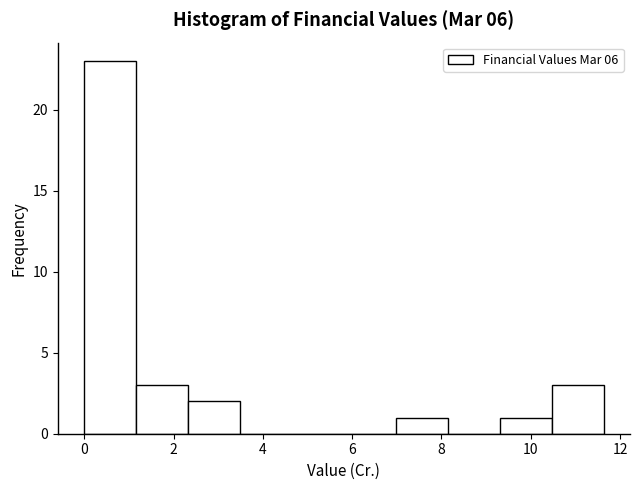

Reading left to right, list every bar in this chart as the range it spans on the x-axis followed by its height. Neither the bar edges nor the heights are printed on the chart, so give them approximately, as read against the axes.

0.0 to 1.2: 23
1.2 to 2.4: 3
2.4 to 3.4: 2
3.4 to 4.6: 0
4.6 to 5.8: 0
5.8 to 7.0: 0
7.0 to 8.2: 1
8.2 to 9.4: 0
9.4 to 10.4: 1
10.4 to 11.6: 3